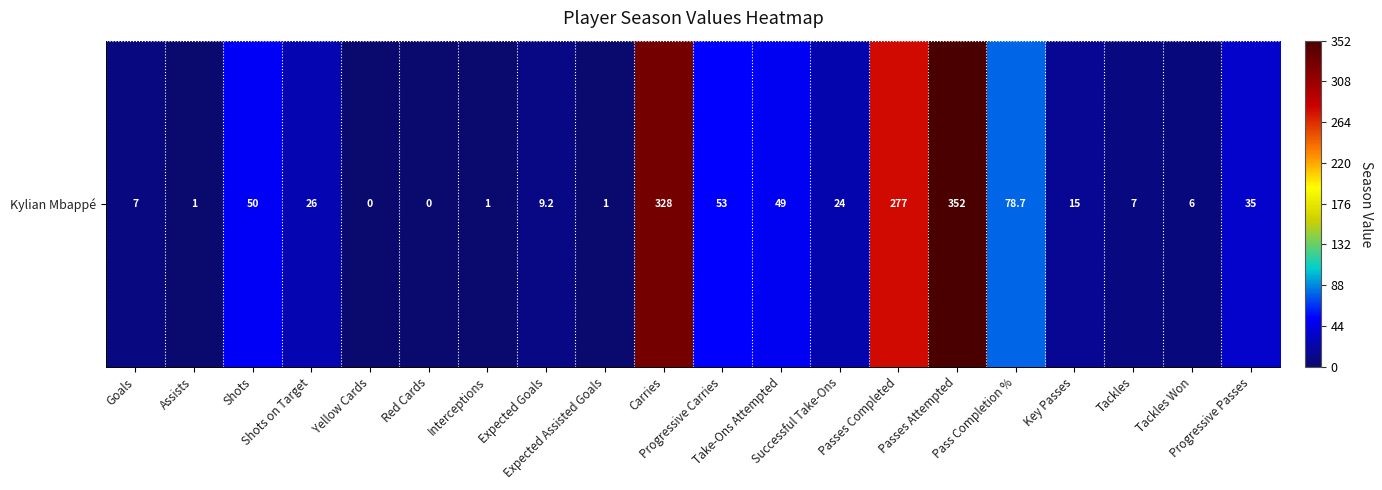

List the labels in order of value, largest first.

Passes Attempted, Carries, Passes Completed, Pass Completion %, Progressive Carries, Shots, Take-Ons Attempted, Progressive Passes, Shots on Target, Successful Take-Ons, Key Passes, Expected Goals, Goals, Tackles, Tackles Won, Assists, Interceptions, Expected Assisted Goals, Yellow Cards, Red Cards